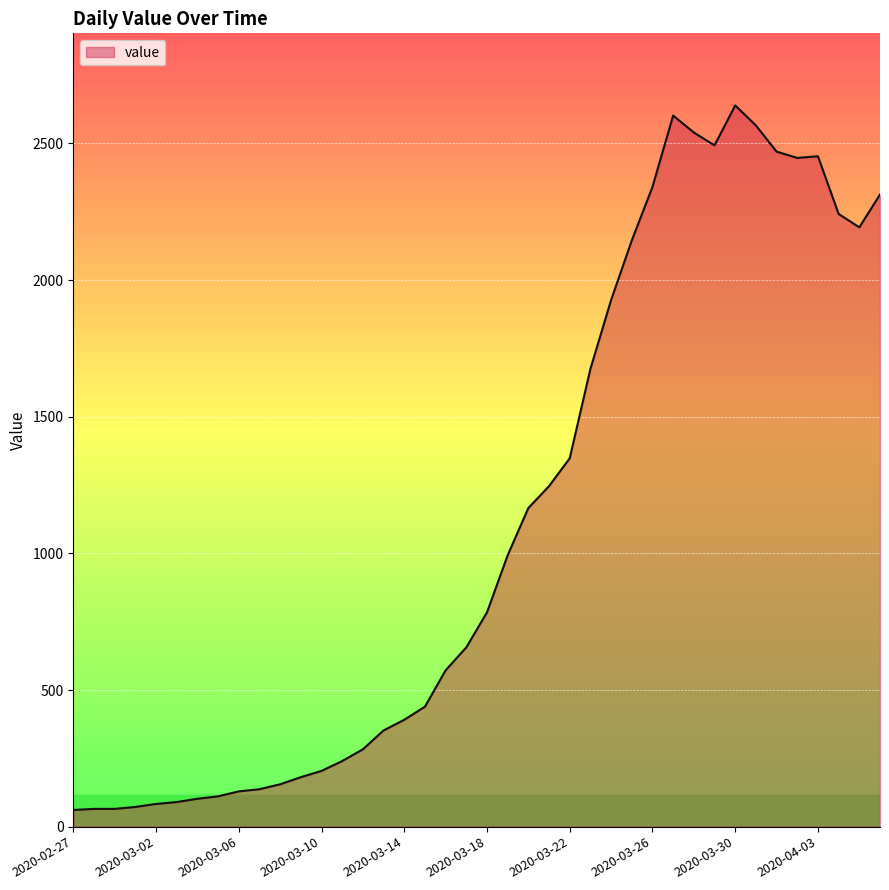

What is the difference between the maximum and minimum values?

2578